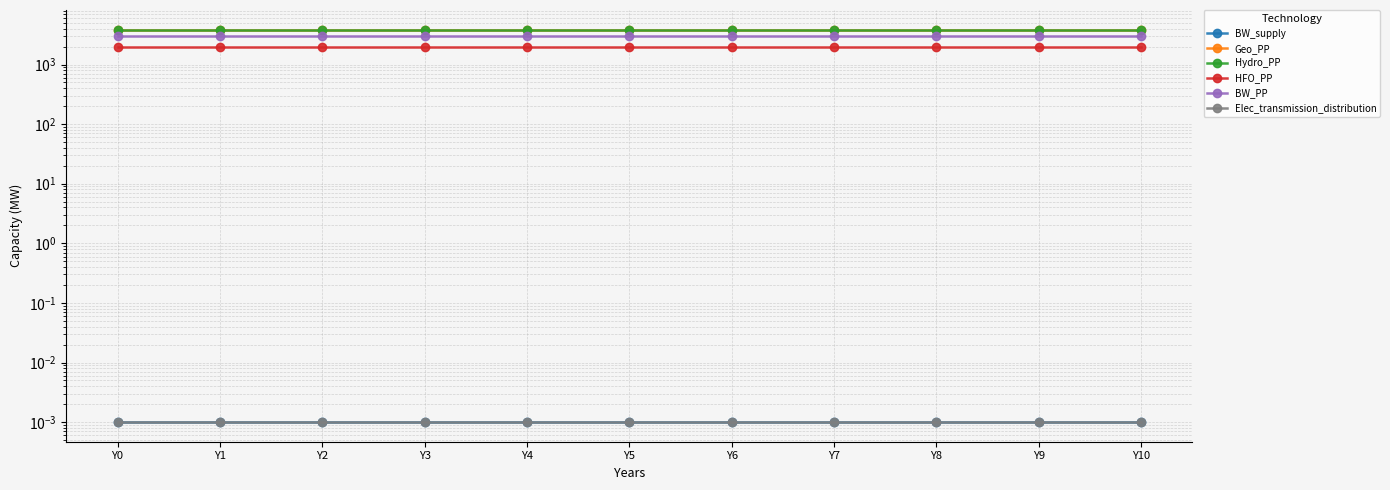

What is the highest value of the BW_PP series?

3050.0